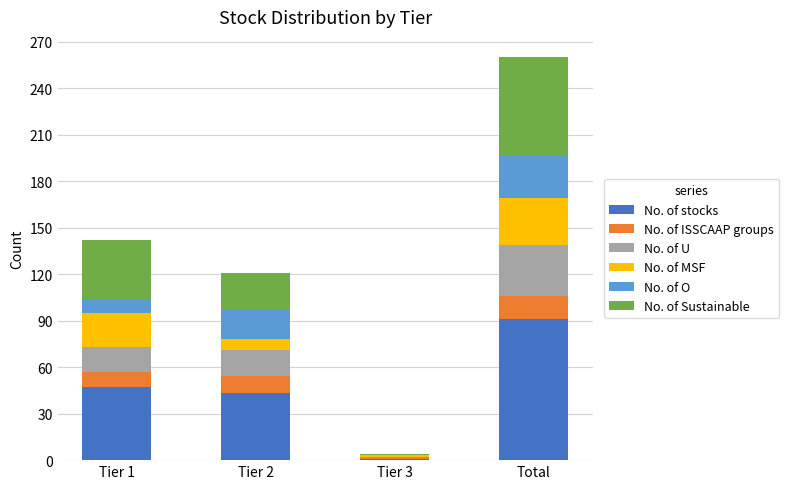

What is the highest value of the No. of stocks series?

91